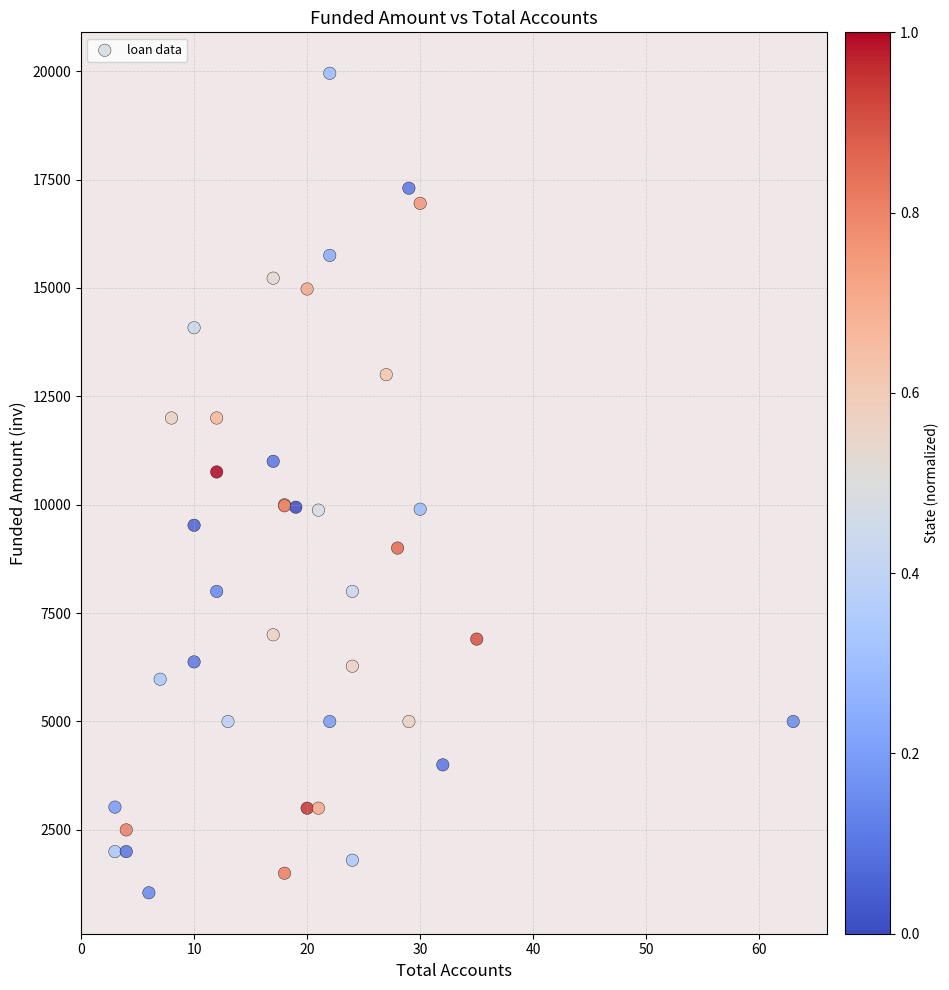

What Y value in the scatter plot is closest to 10500?

10755.1